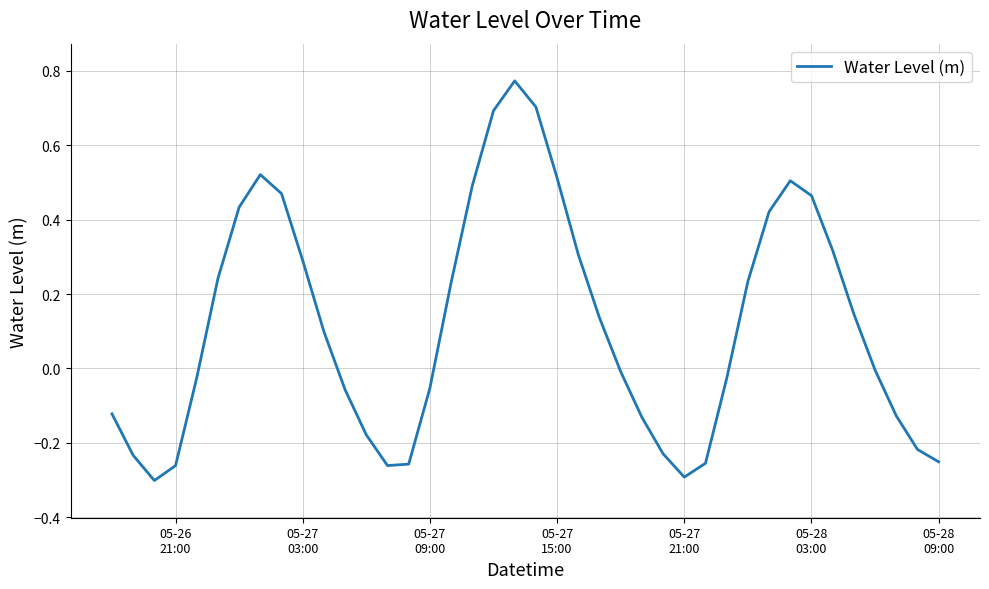

What is the difference between the maximum and minimum values?

1.1